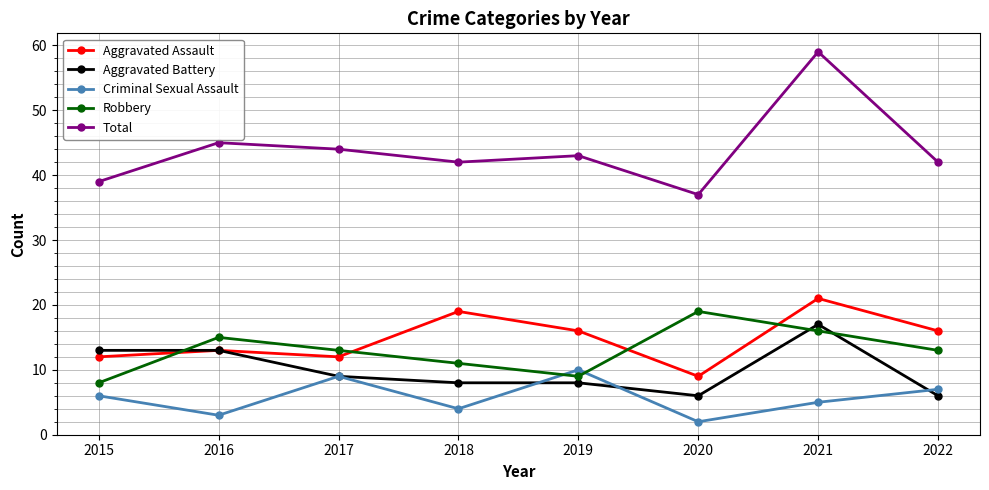

Is this an area chart (filled region under the line)?

No